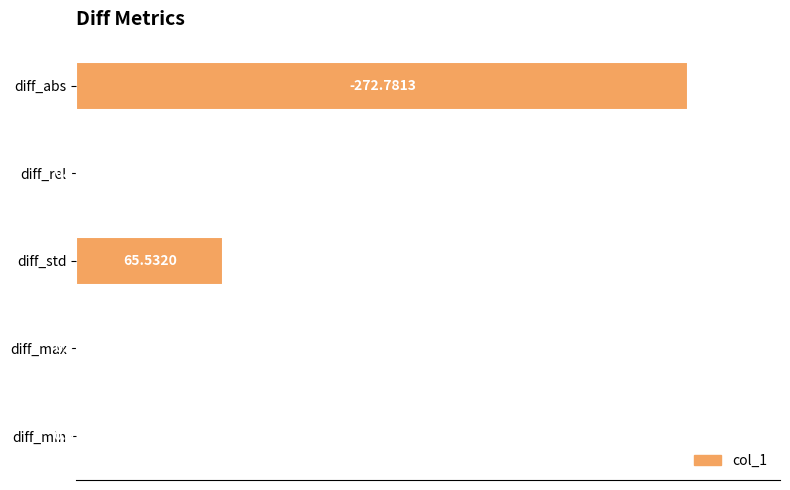

Are the bars horizontal?

Yes